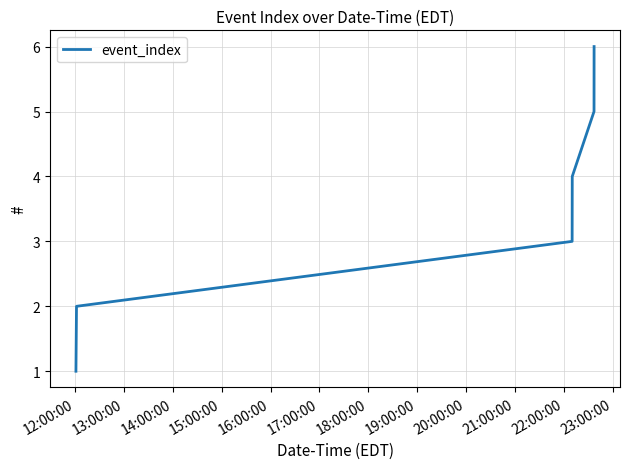

Reading right to left, list all the values displayed in this chart.

6	5	4	3	2	1